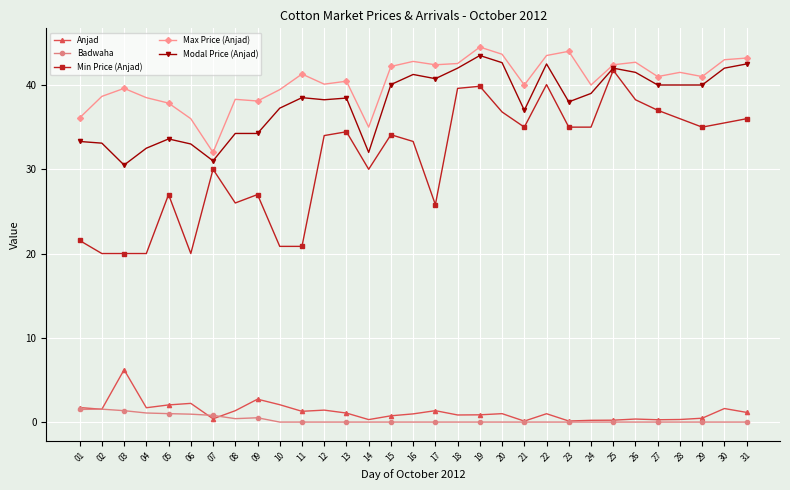

True or false: Anjad has a value of 0.2 at 24.

True